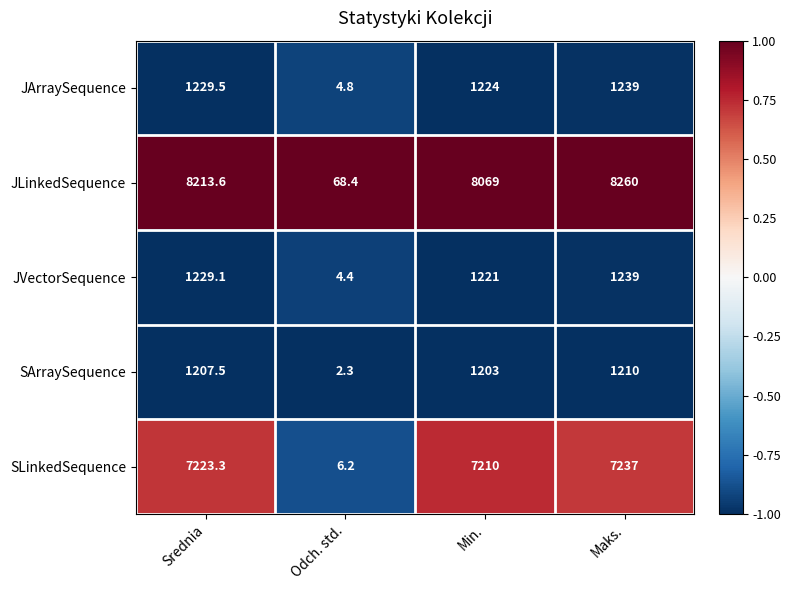

Reading left to right, extract all data points from this chart.

JArraySequence: Srednia=1229.5	Odch. std.=4.8	Min.=1224.0	Maks.=1239.0
JLinkedSequence: Srednia=8213.6	Odch. std.=68.4	Min.=8069.0	Maks.=8260.0
JVectorSequence: Srednia=1229.1	Odch. std.=4.4	Min.=1221.0	Maks.=1239.0
SArraySequence: Srednia=1207.5	Odch. std.=2.3	Min.=1203.0	Maks.=1210.0
SLinkedSequence: Srednia=7223.3	Odch. std.=6.2	Min.=7210.0	Maks.=7237.0